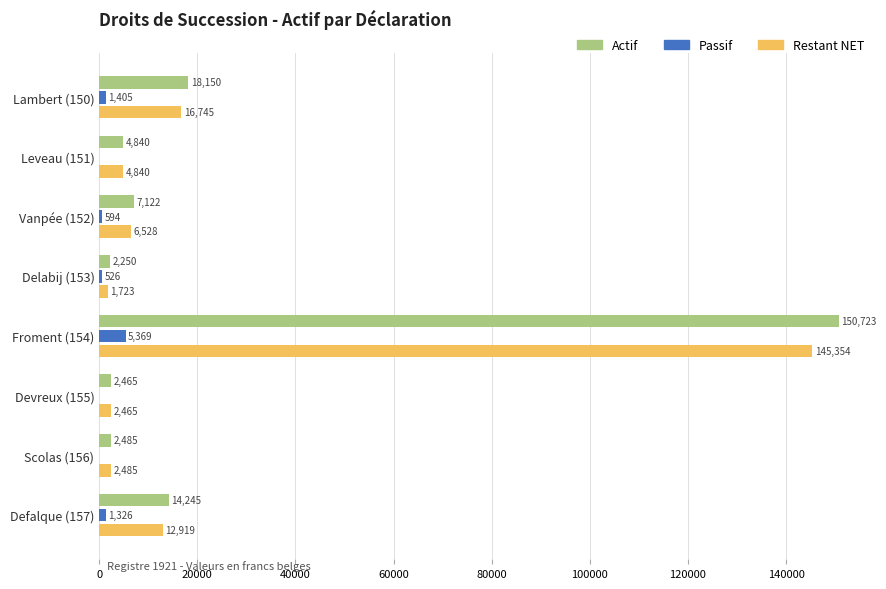

Where is Actif nearest to the value 76486?

Lambert (150)